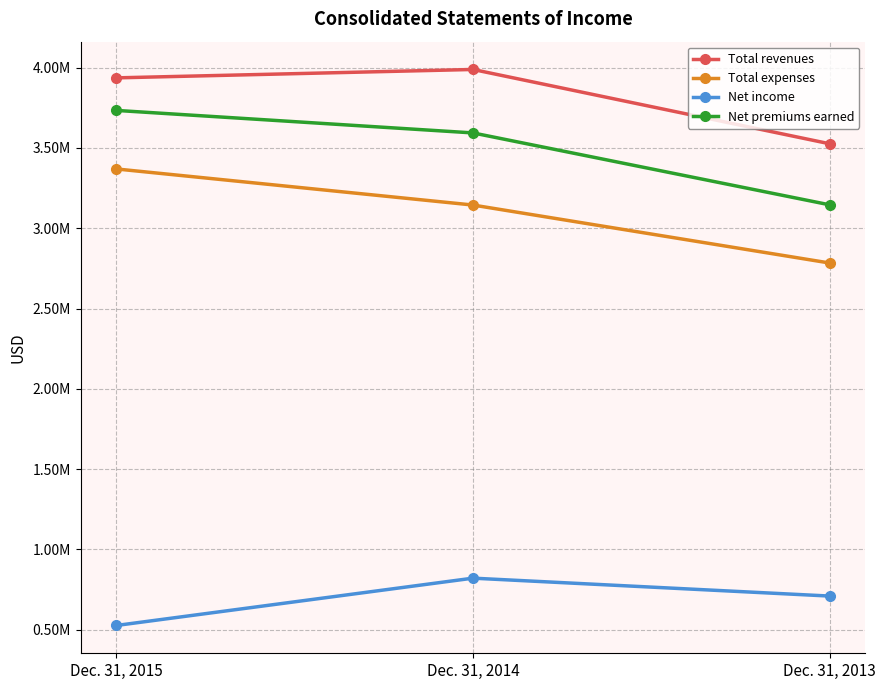

Is this an area chart (filled region under the line)?

No